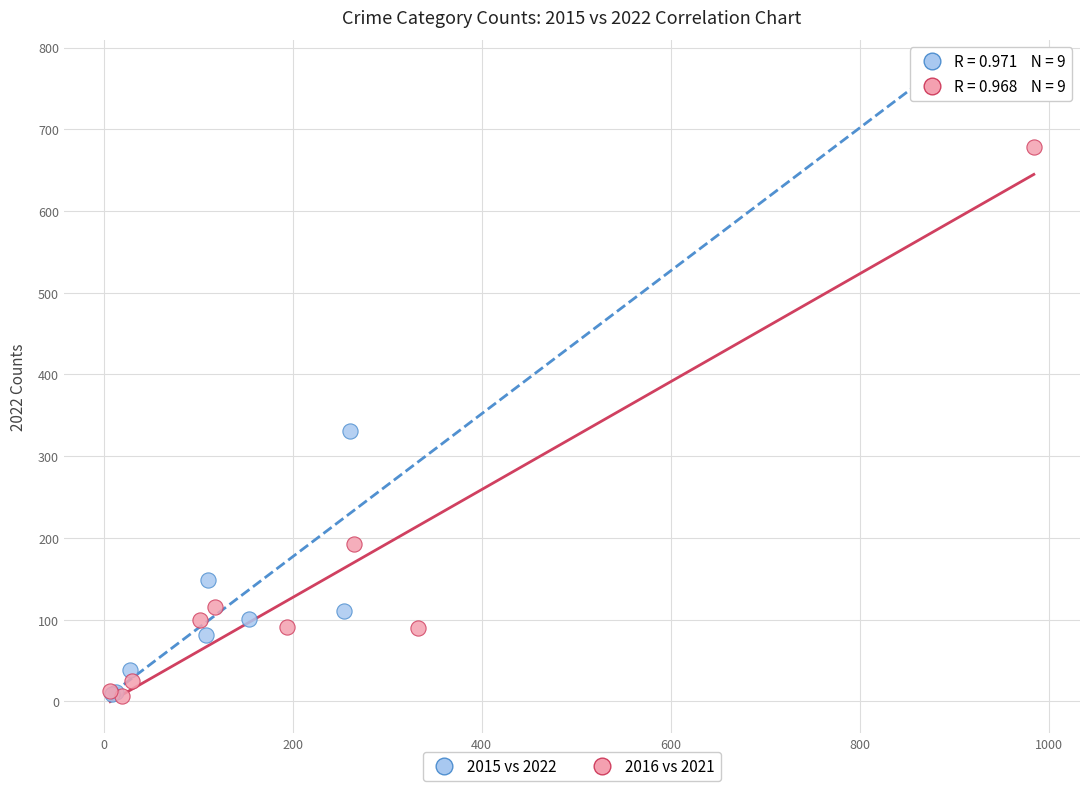

Which series has the widest spread of Y values?

2015 vs 2022